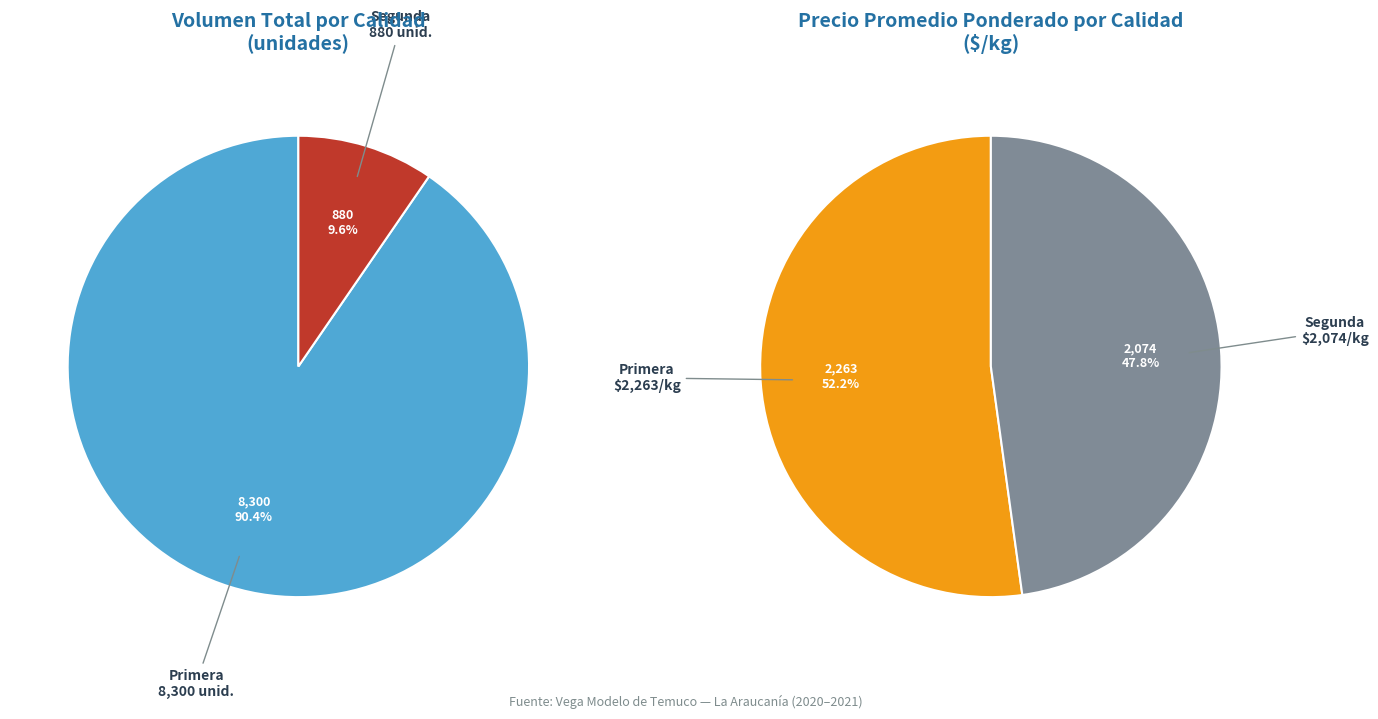

Combined, do Segunda and Primera account for over 50%?

Yes